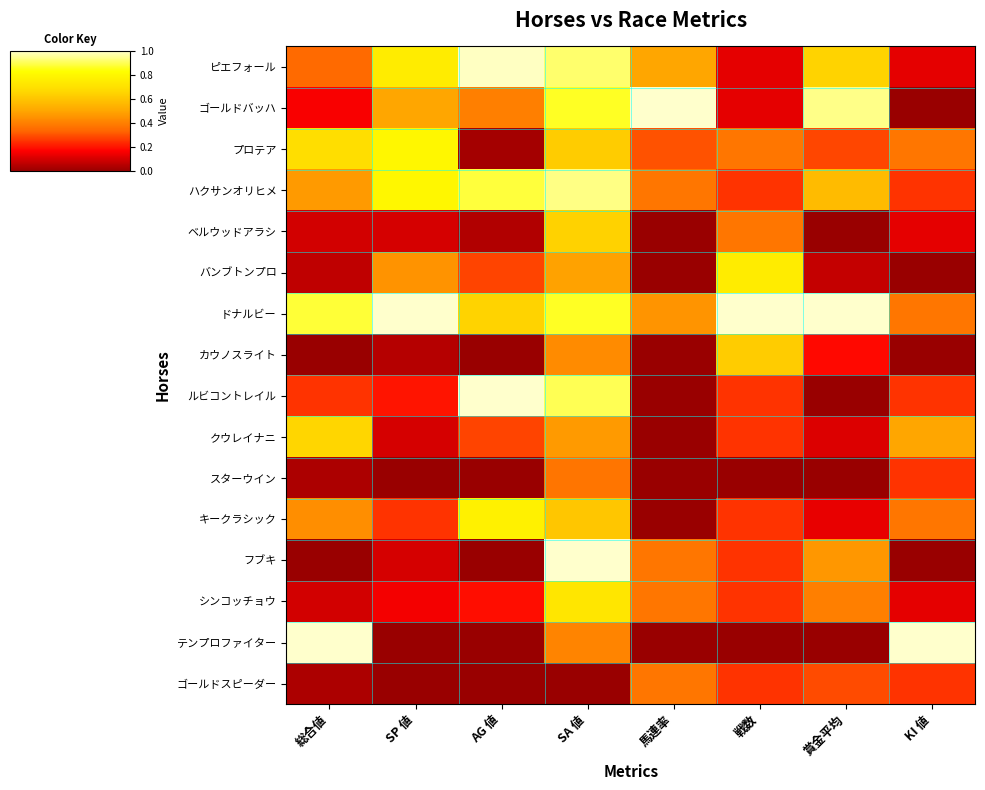

How many distinct data groups are displayed?

16